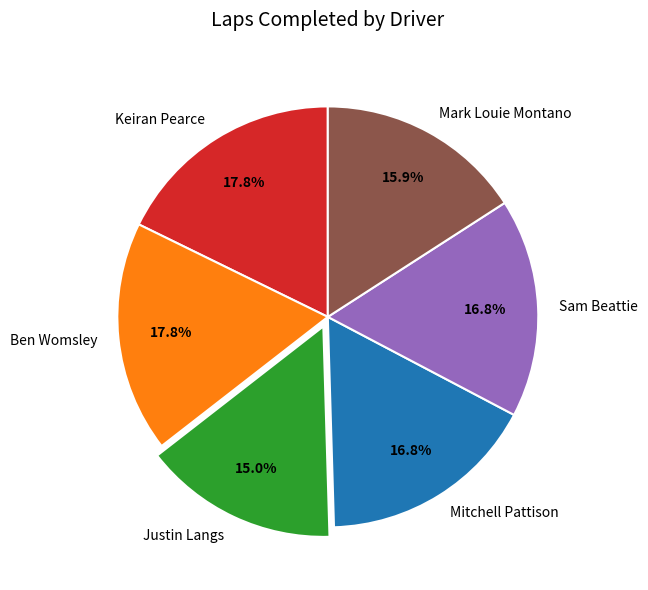

Is the sum of Ben Womsley and Mitchell Pattison greater than half?

No